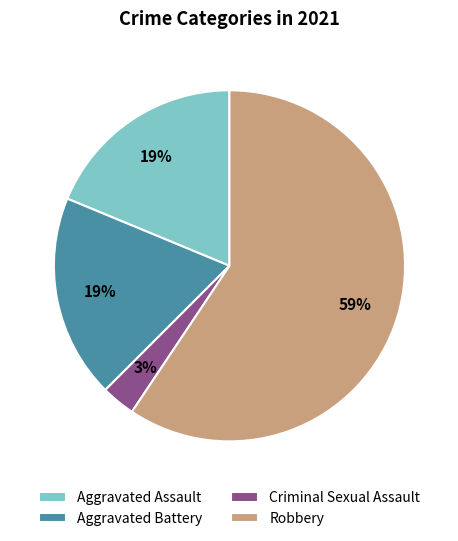

Is the sum of Aggravated Assault and Criminal Sexual Assault greater than half?

No